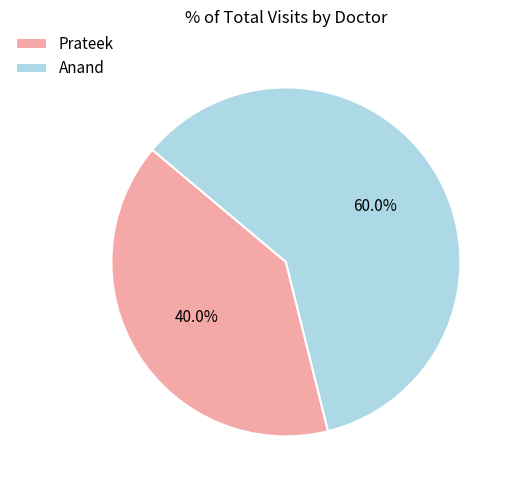

What is the ratio of the value at Prateek to the value at Anand?

0.7